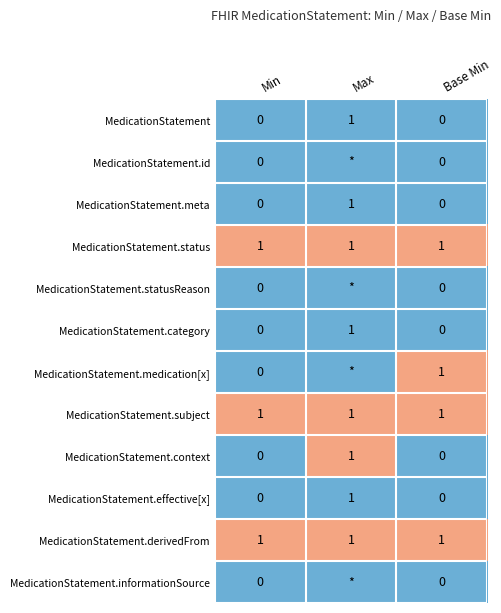

What is the difference between the maximum and minimum values in the MedicationStatement.context series?

1